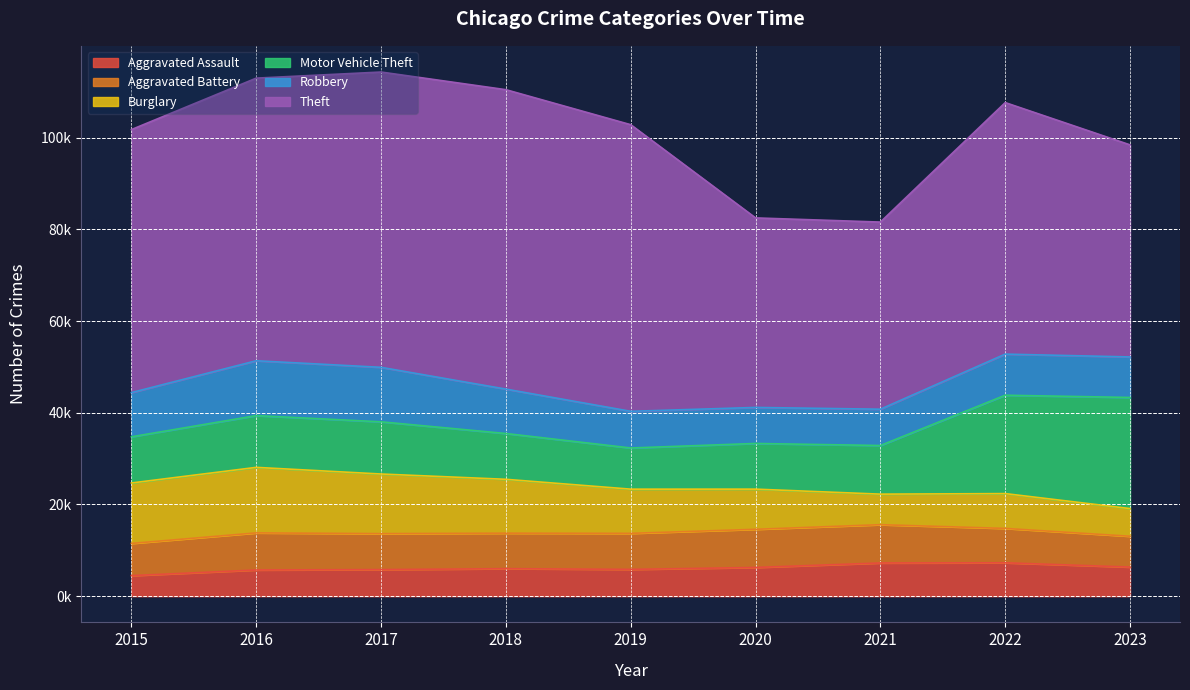

In Motor Vehicle Theft, how many points are lower than both neighbors (excluding endpoints)?

1